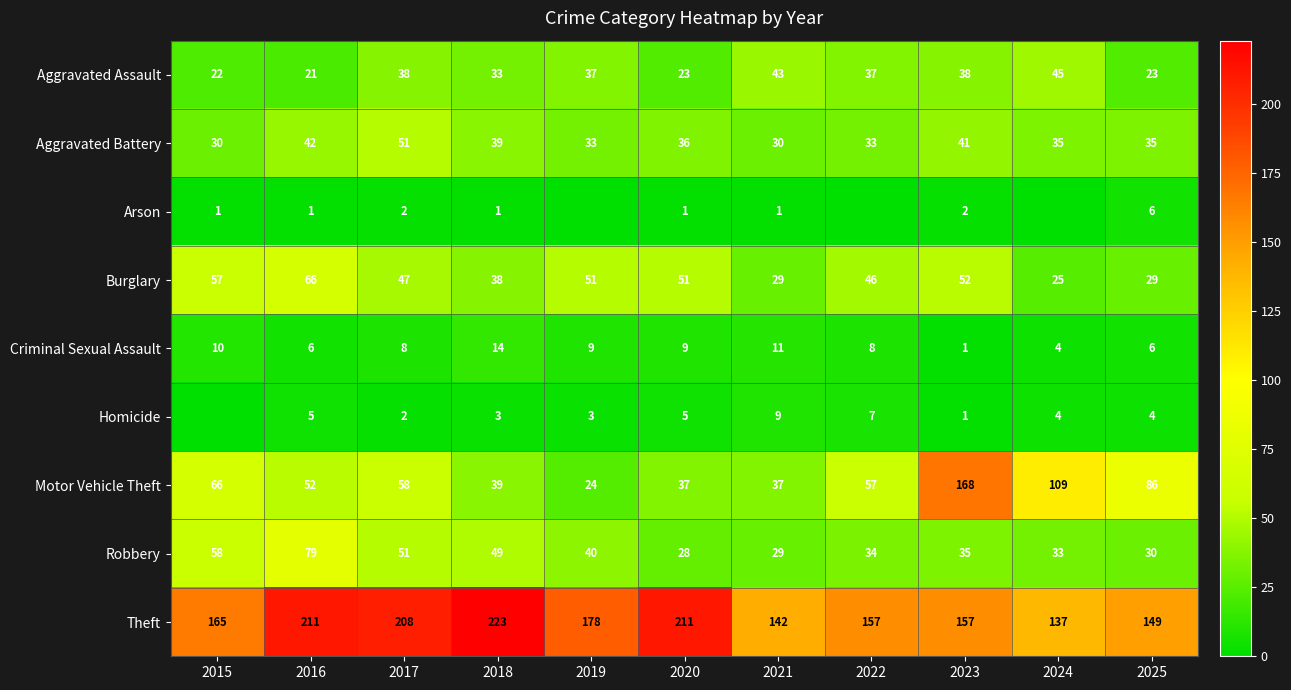

Between 2018 and 2021, which series saw the biggest shift?

Theft